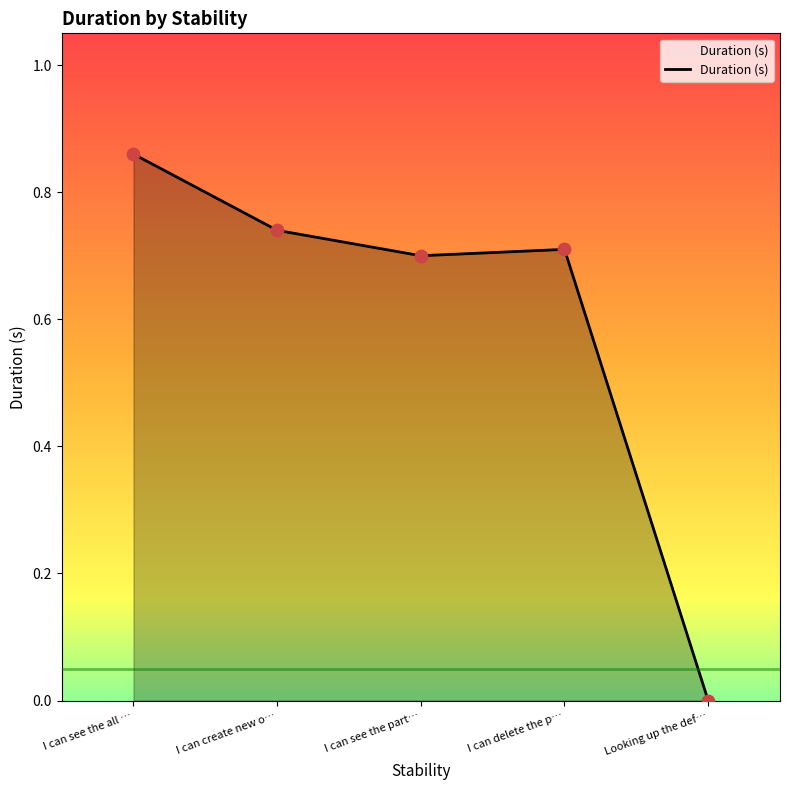

What is the change in value from I can delete the p… to Looking up the def…?

-0.7